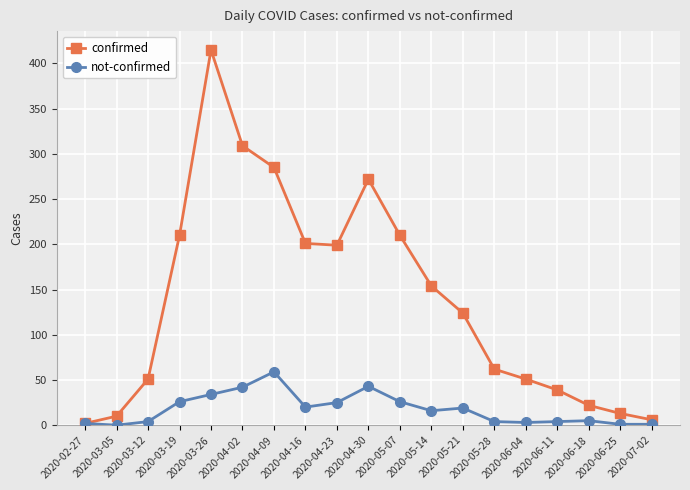

In confirmed, how many points are higher than both neighbors (excluding endpoints)?

2